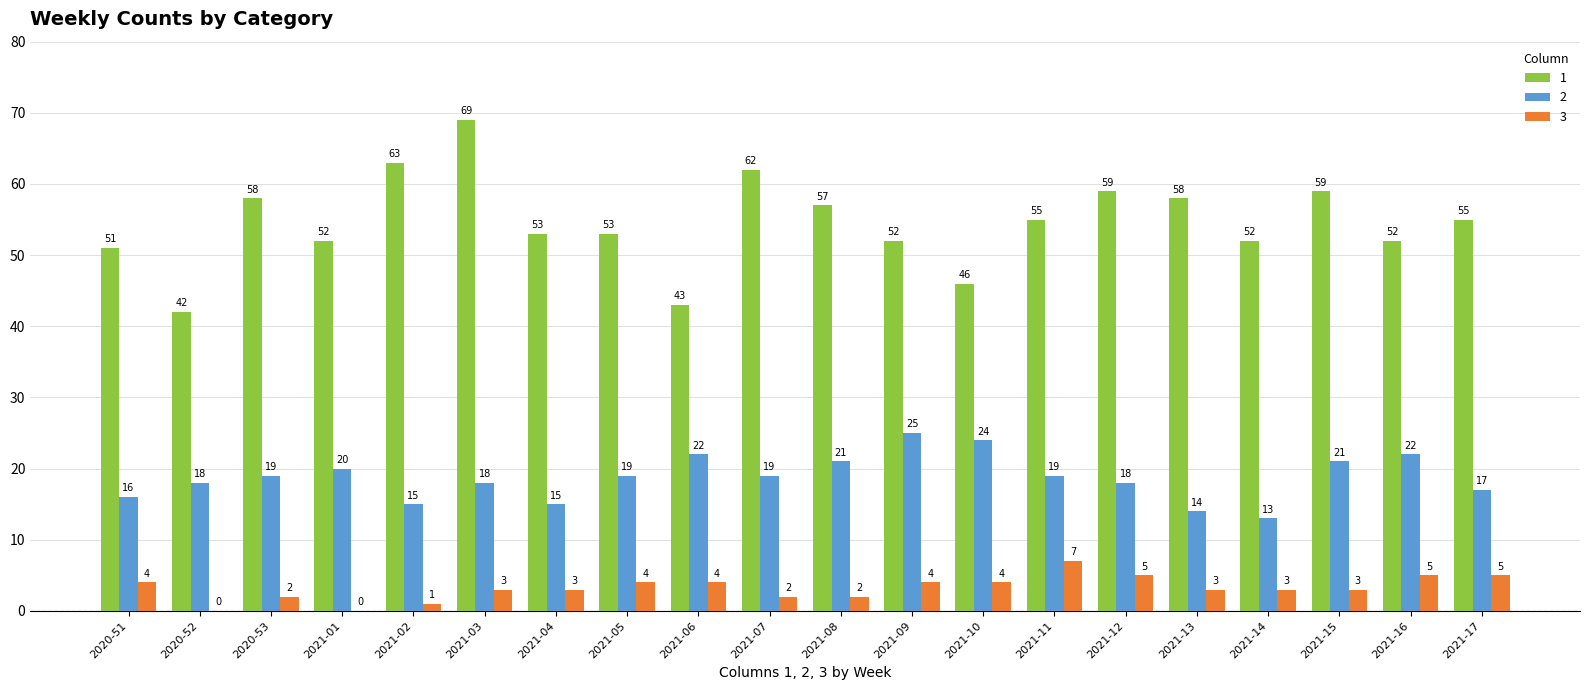

What is the sum of all 1 values?

1091